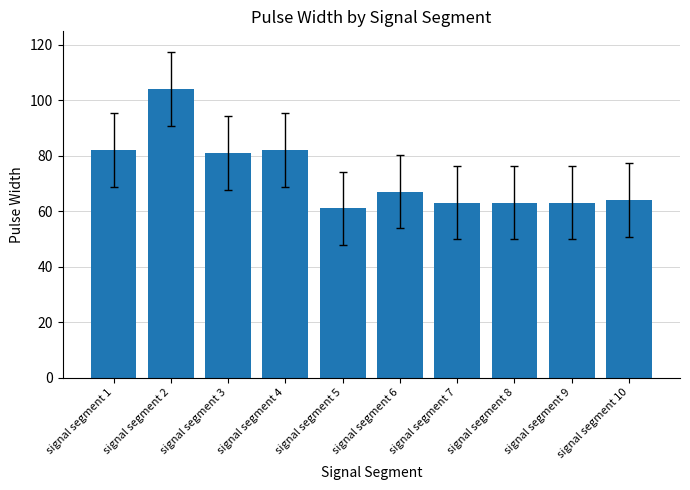

The value at signal segment 9 is 20. True or false?

False